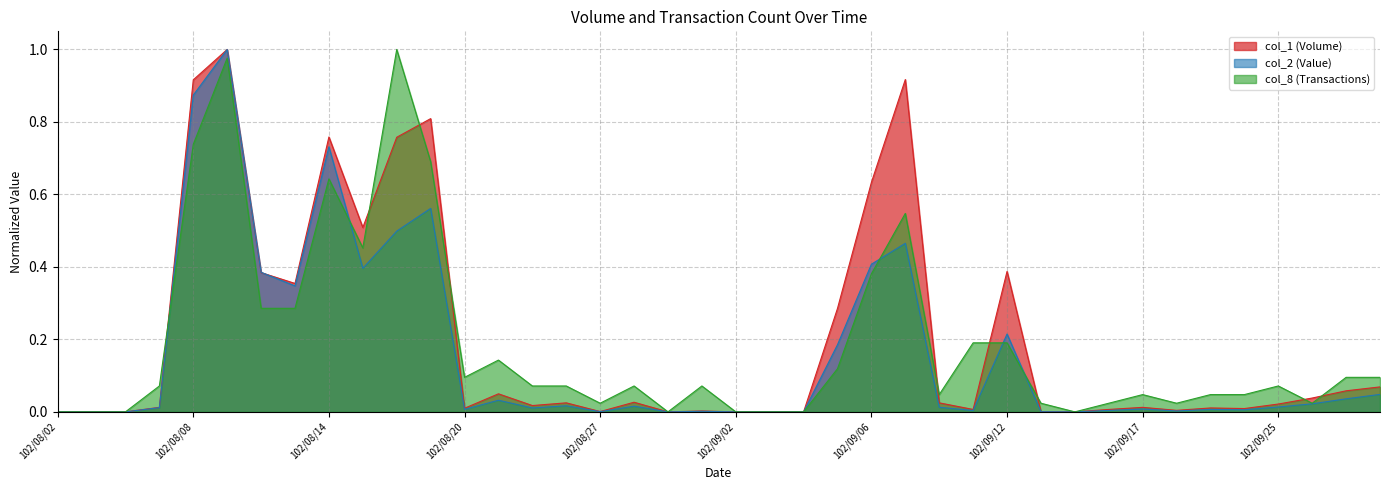

How many positive values does the col_1 series have?

32